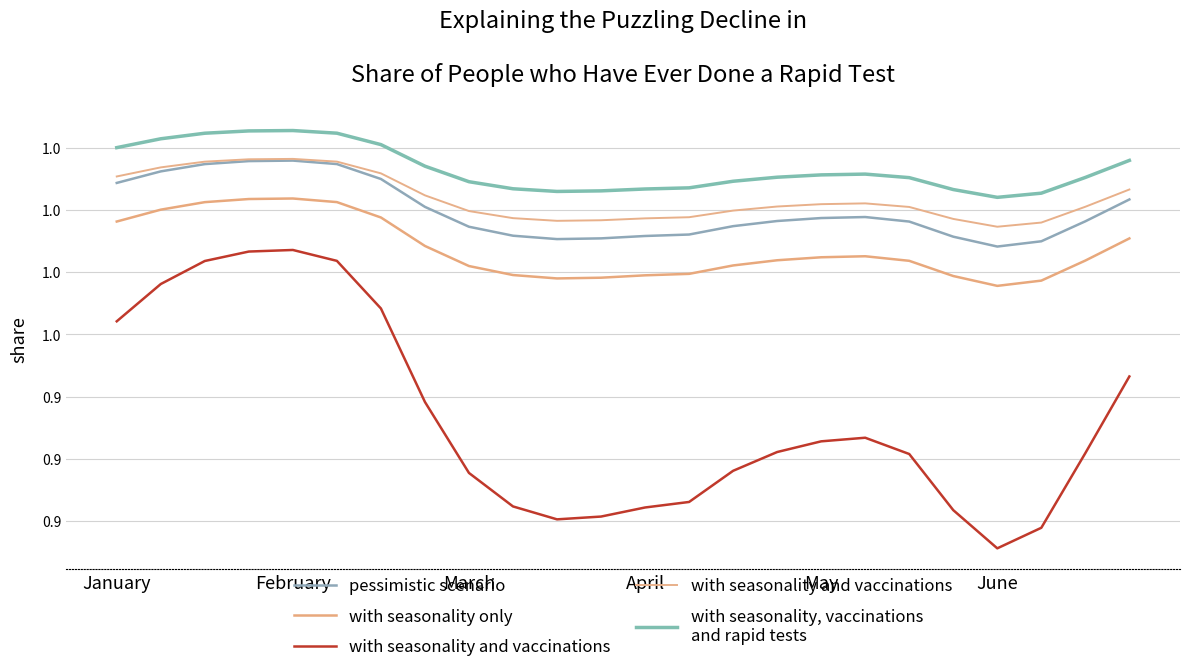

At how many categories does at least one series exceed 1?

24